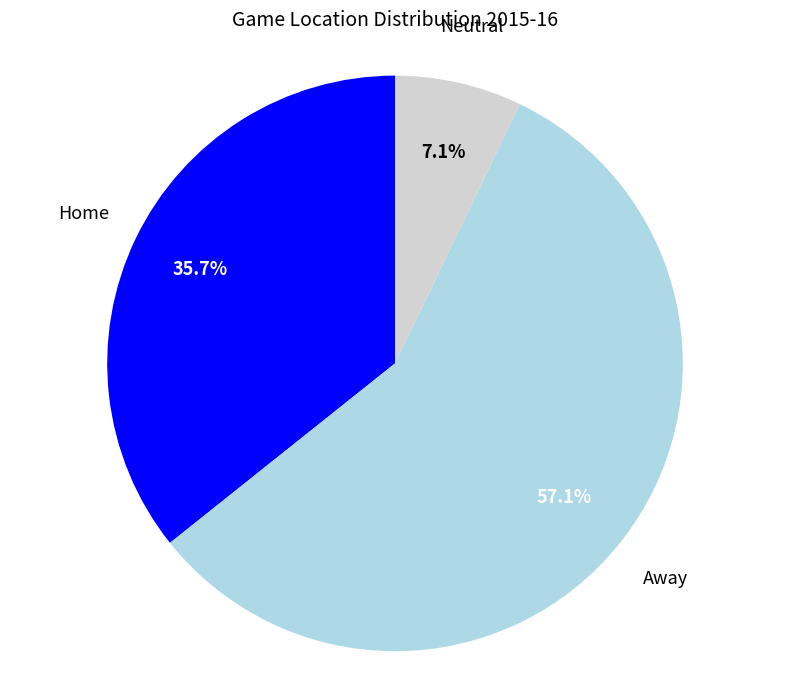

To the nearest percent, what is the difference between the largest and smallest slice percentages?

50%